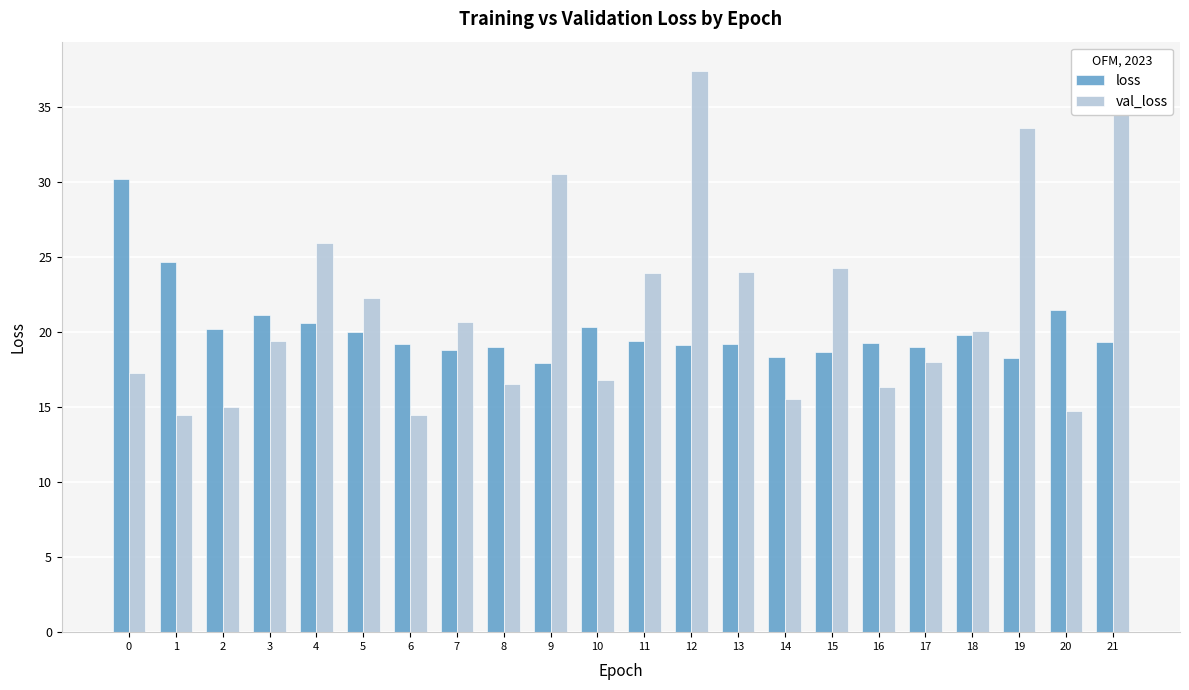

Reading left to right, extract all data points from this chart.

loss: 30.2	24.7	20.2	21.2	20.6	20.0	19.2	18.8	19.0	18.0	20.4	19.4	19.2	19.2	18.3	18.7	19.3	19.0	19.8	18.3	21.5	19.3
val_loss: 17.3	14.5	15.0	19.4	26.0	22.3	14.5	20.7	16.5	30.5	16.8	23.9	37.5	24.0	15.5	24.3	16.4	18.0	20.1	33.6	14.8	37.5